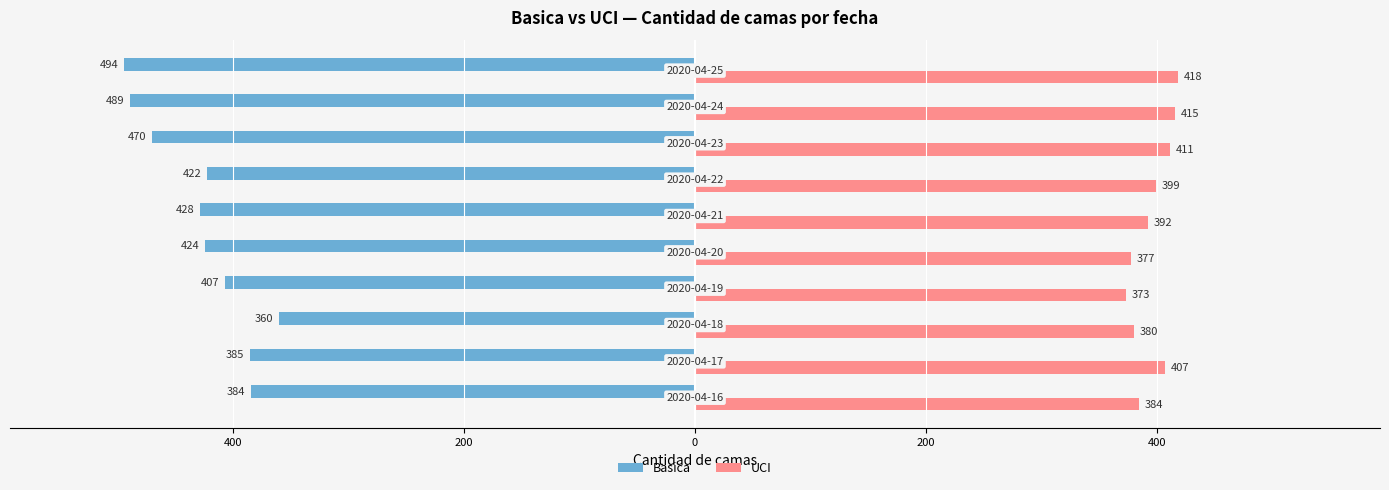

What is the value of the UCI bar at the 2nd from the left?

407